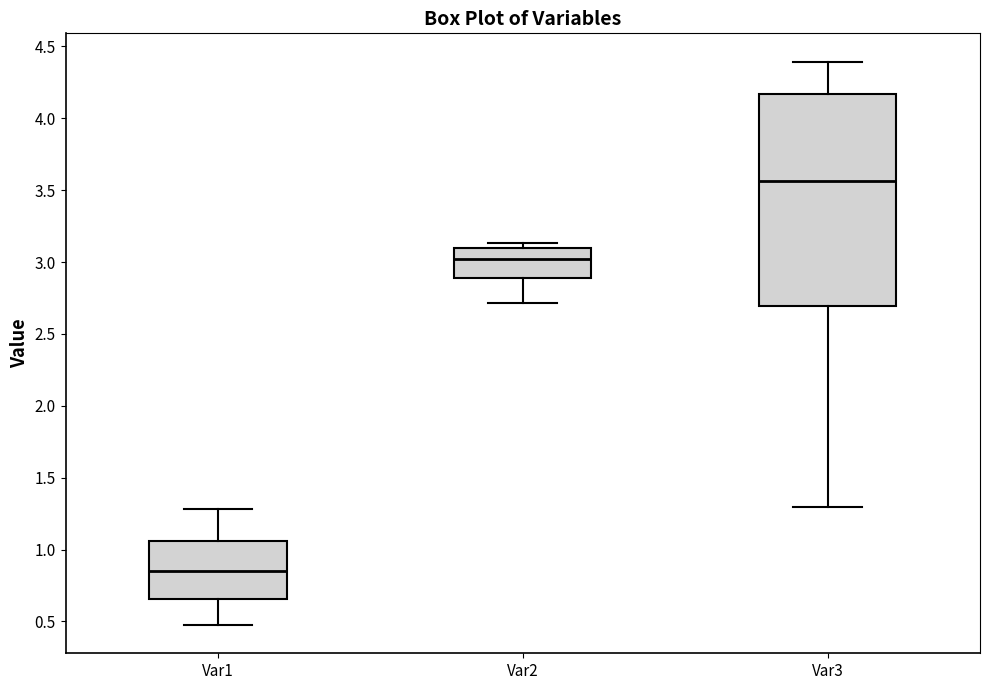

Where is the lower edge of the box for Var2 on the y-axis? The values are not printed on the chart, so give them approximately, as read against the axis.

2.90